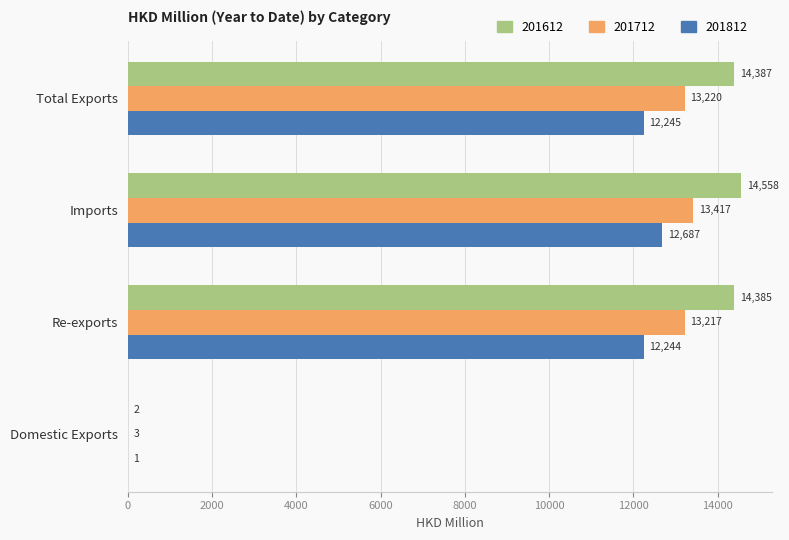

Read the 201612 value at Total Exports.

14387.2